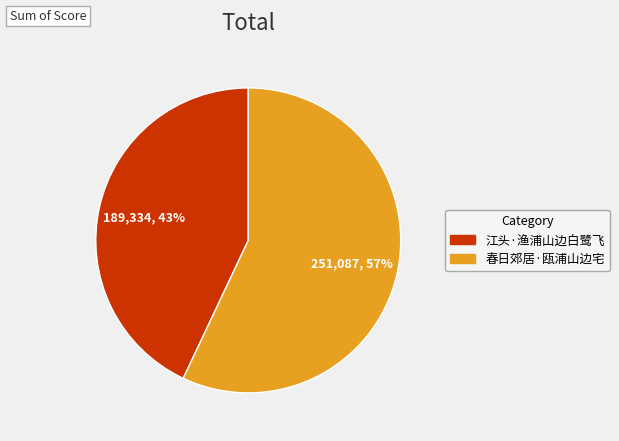

Is 江头·渔浦山边白鹭飞 the majority of the pie?

No